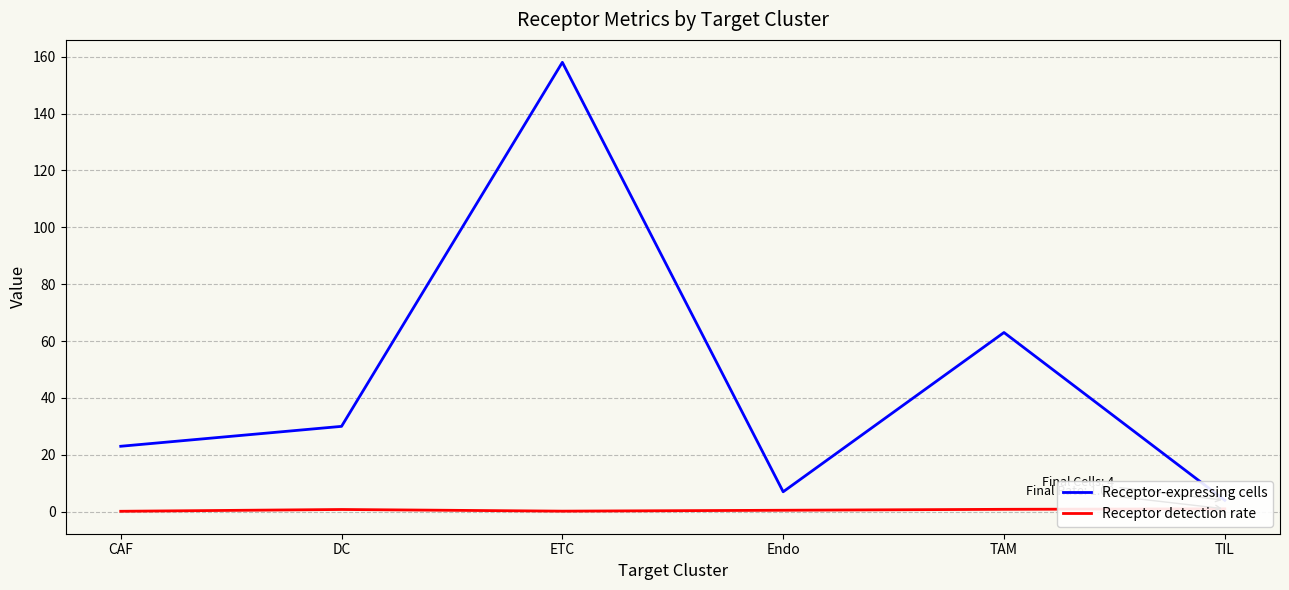

True or false: Receptor detection rate and Receptor-expressing cells cross at least once.

False